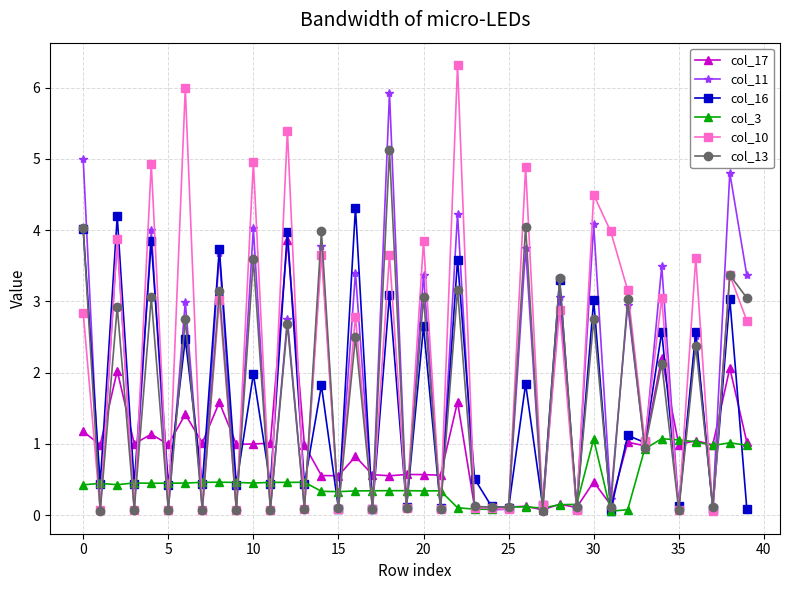

Rank the series by their maximum value, from highest to lowest.

col_10, col_11, col_13, col_16, col_17, col_3